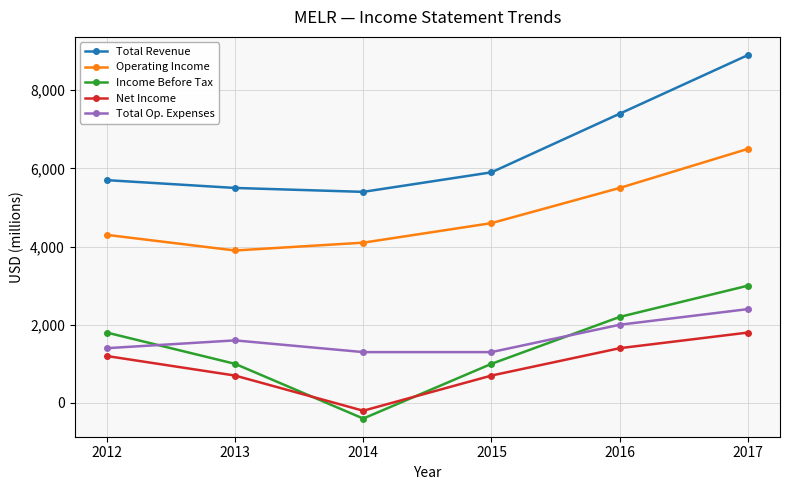

What is the value of the Total Revenue point at the 6th from the left?

8900